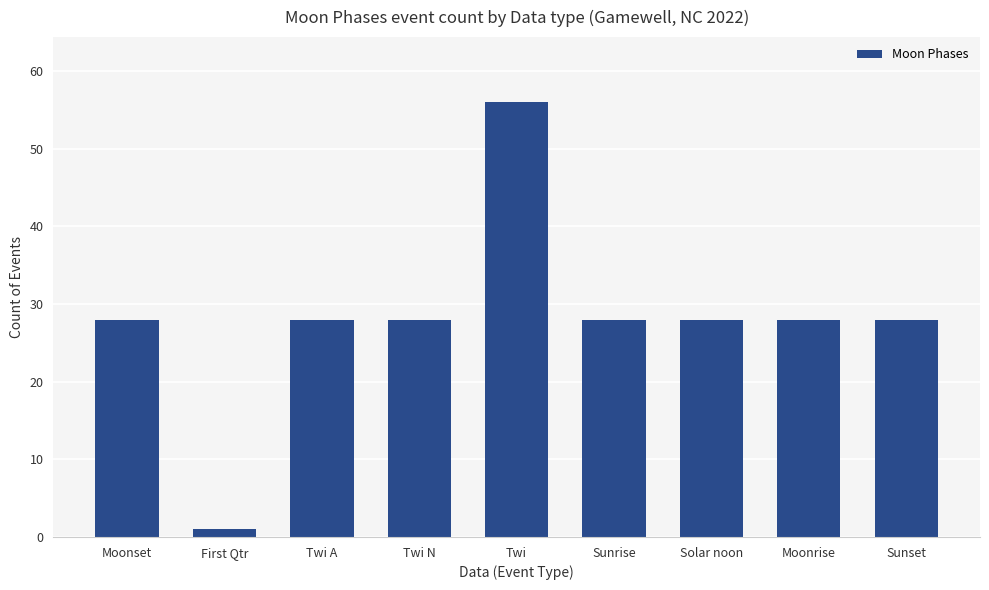

What is the difference between the maximum and minimum values?

55